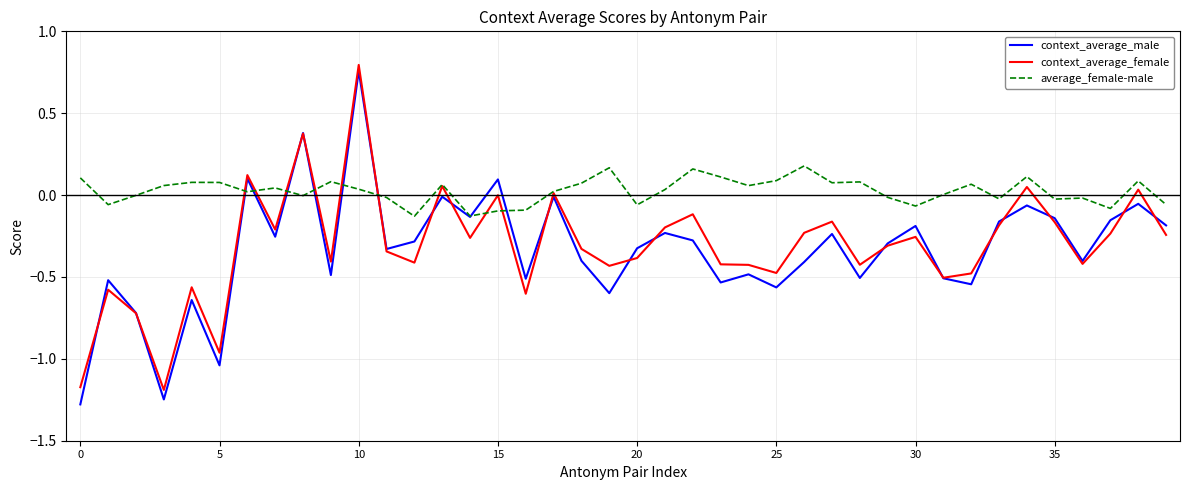

What is the minimum value shown in the chart?

-1.3